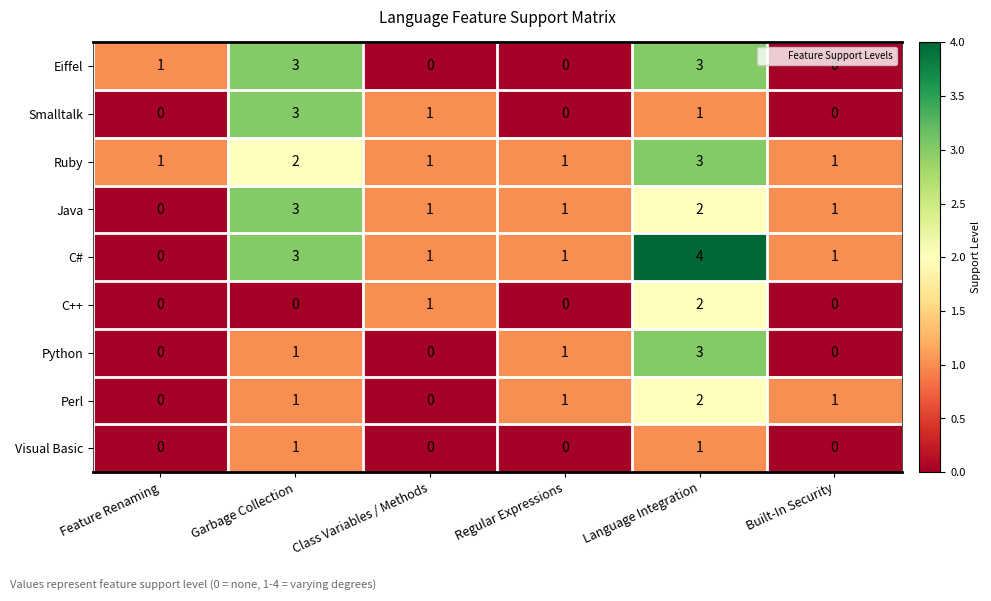

What is the spread (max minus min) of values at Built-In Security?

1